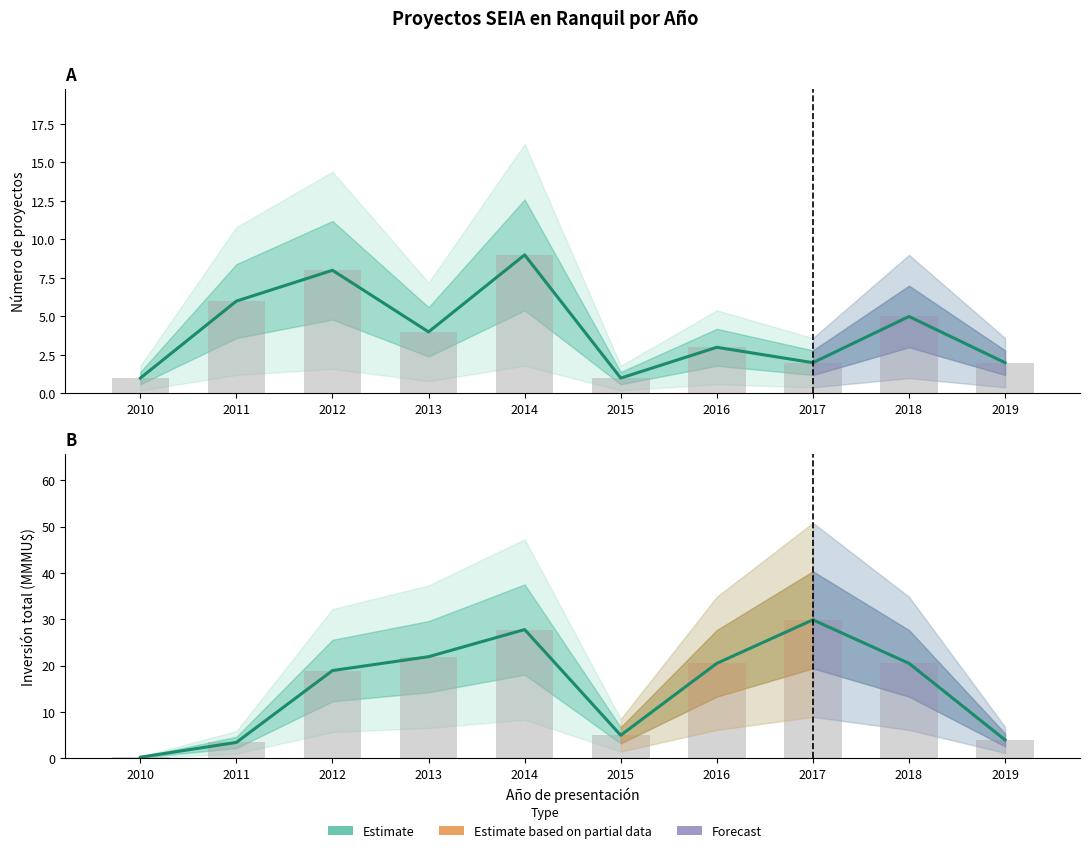

Reading left to right, what are all the values shown in this chart?

2010=0.3	2011=3.5	2012=19.0	2013=22.0	2014=27.8	2015=5.0	2016=20.5	2017=29.9	2018=20.5	2019=4.0